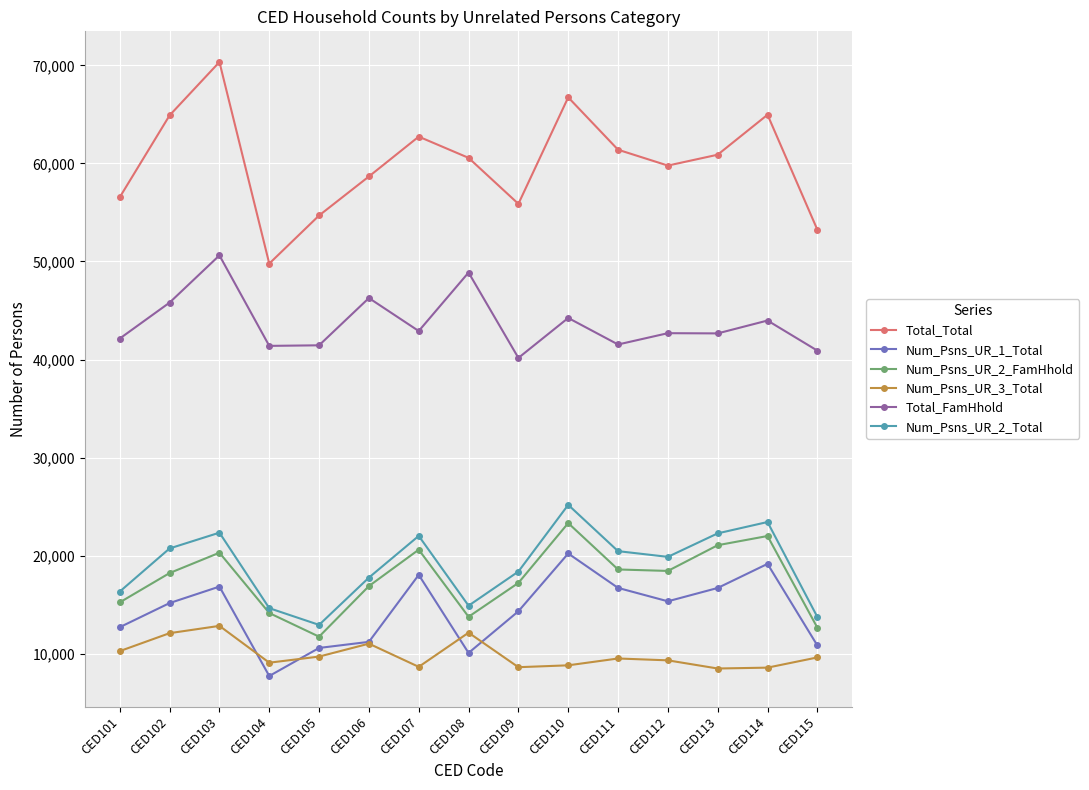

What is the maximum value for Num_Psns_UR_2_Total?

25179